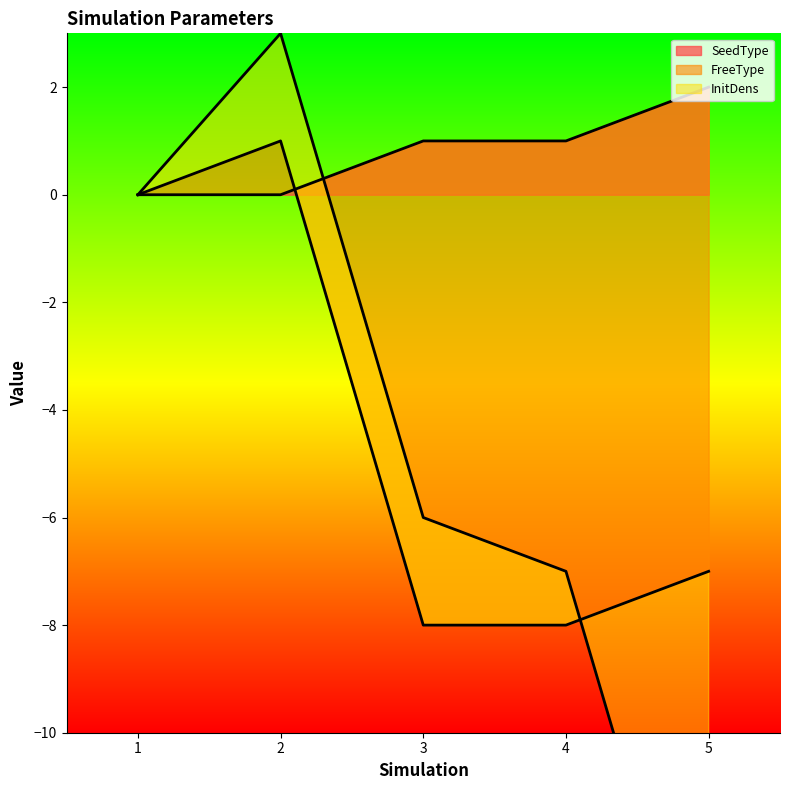

Between 2 and 1, which is larger?

2